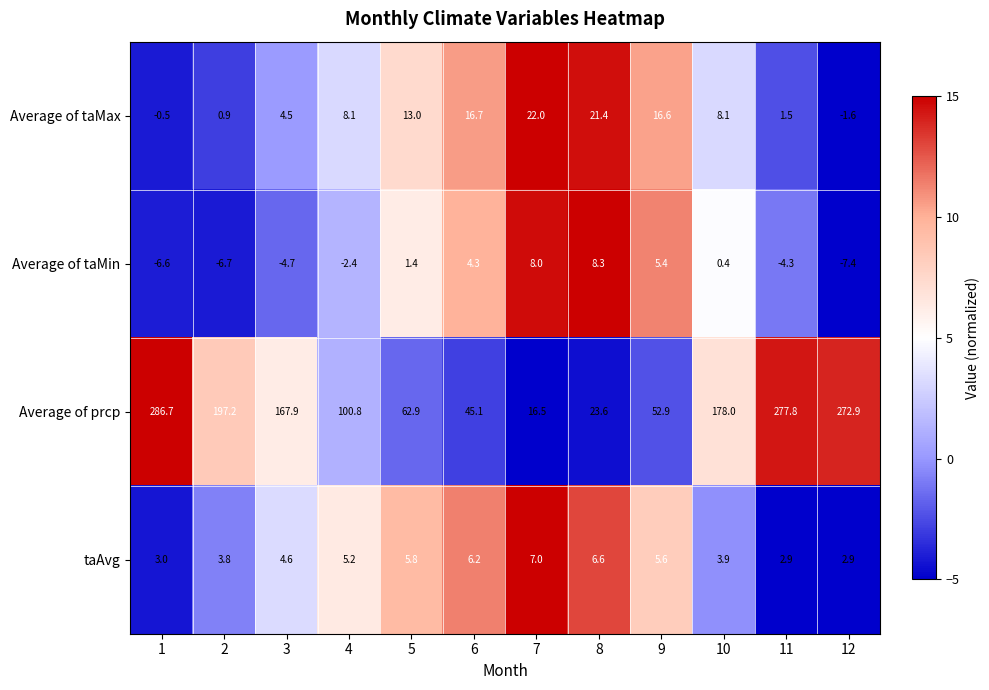

Between 8 and 10, which series saw the biggest shift?

Average of prcp